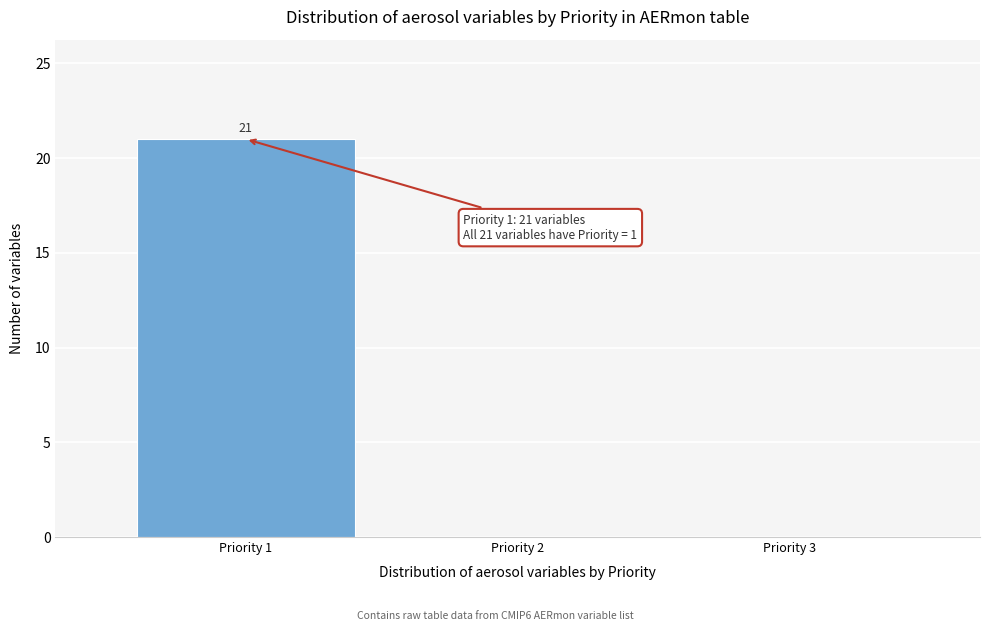

Over which range of the x-axis is the bar tallest?

0.5 to 1.5